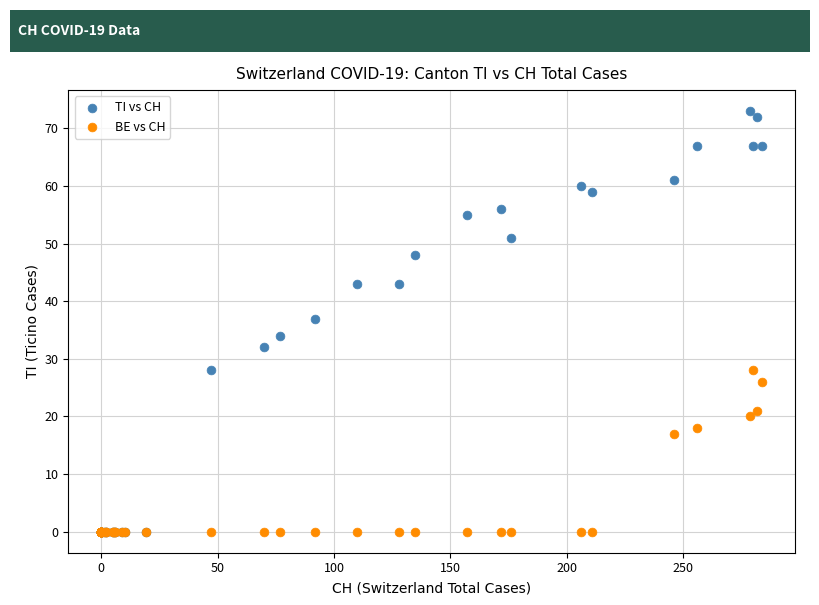

In the BE vs CH series, what Y value is closest to 14?

17